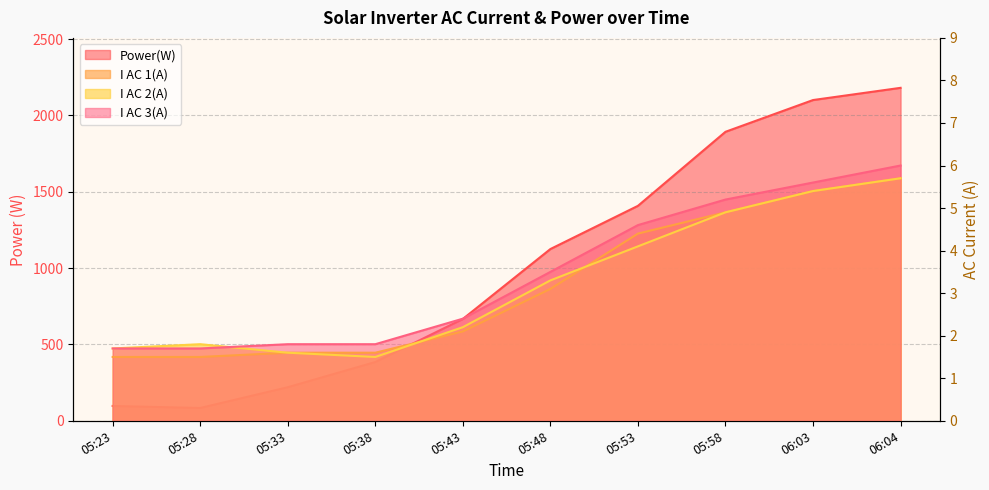

How many lines are shown in the chart?

4